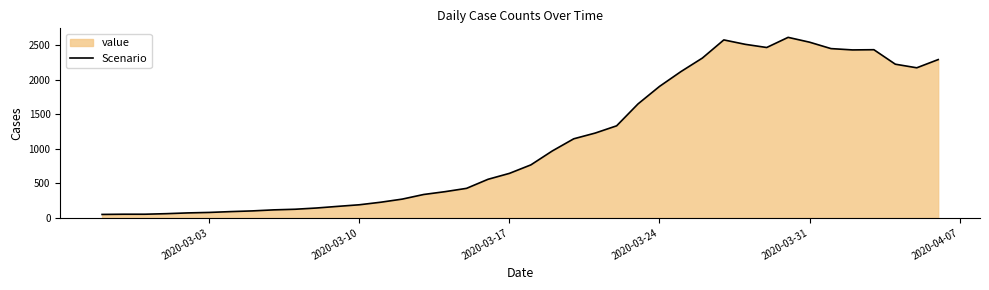

What is the change in value from 2020-03-17 to 2020-03-31?

+1901